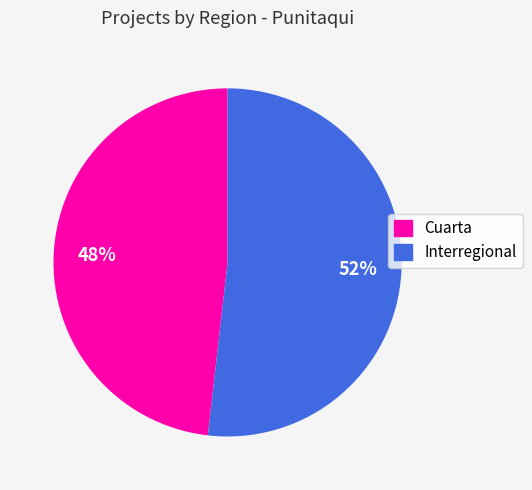

To the nearest percent, what is the difference between the Cuarta and Interregional slice percentages?

4%